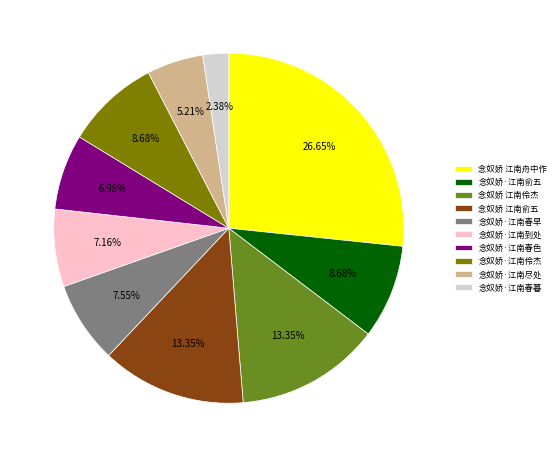

Which has a higher value, 念奴娇·江南春色 or 念奴娇·江南春暮?

念奴娇·江南春色